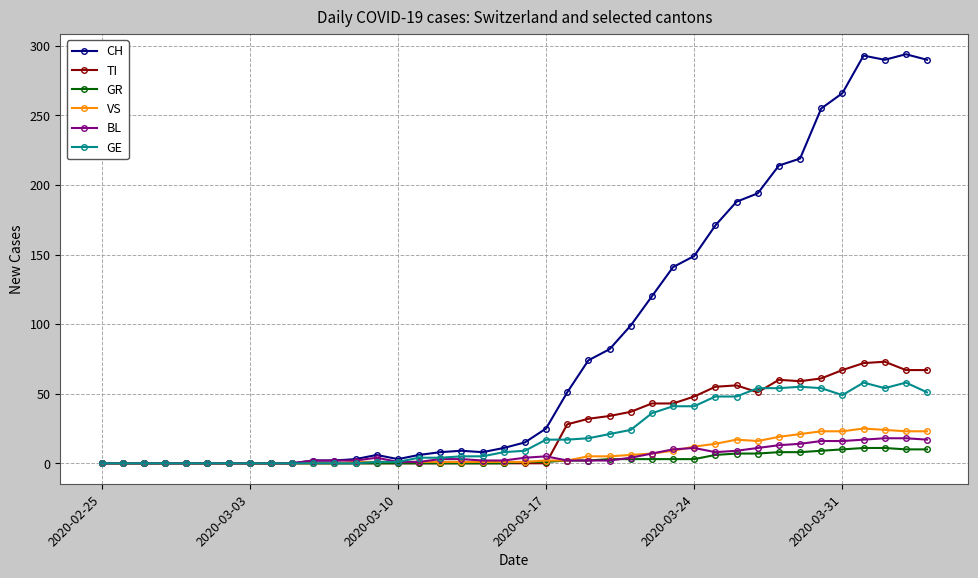

How many lines are shown in the chart?

6